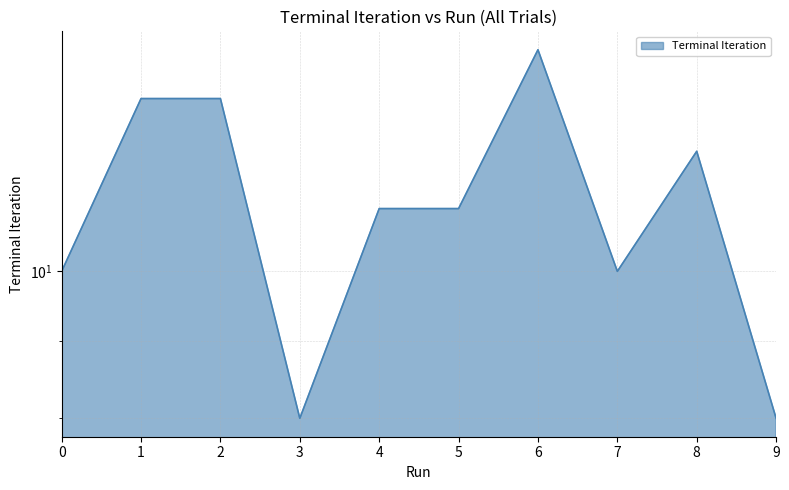

What is the greatest value displayed?

14